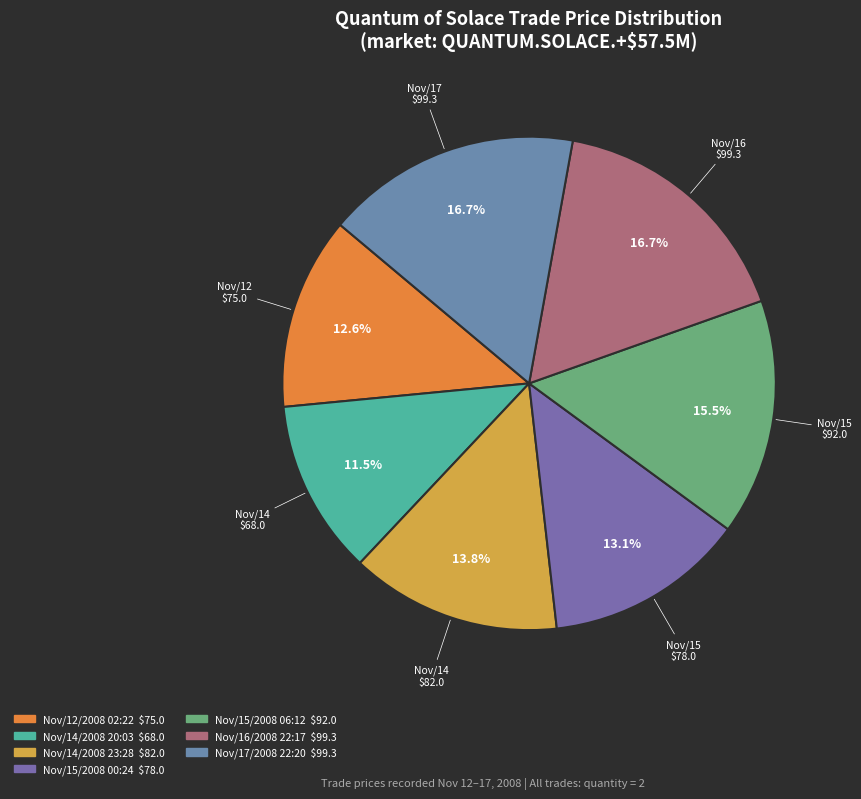

True or false: Nov/17/2008 22:20 accounts for 17% of the total.

True